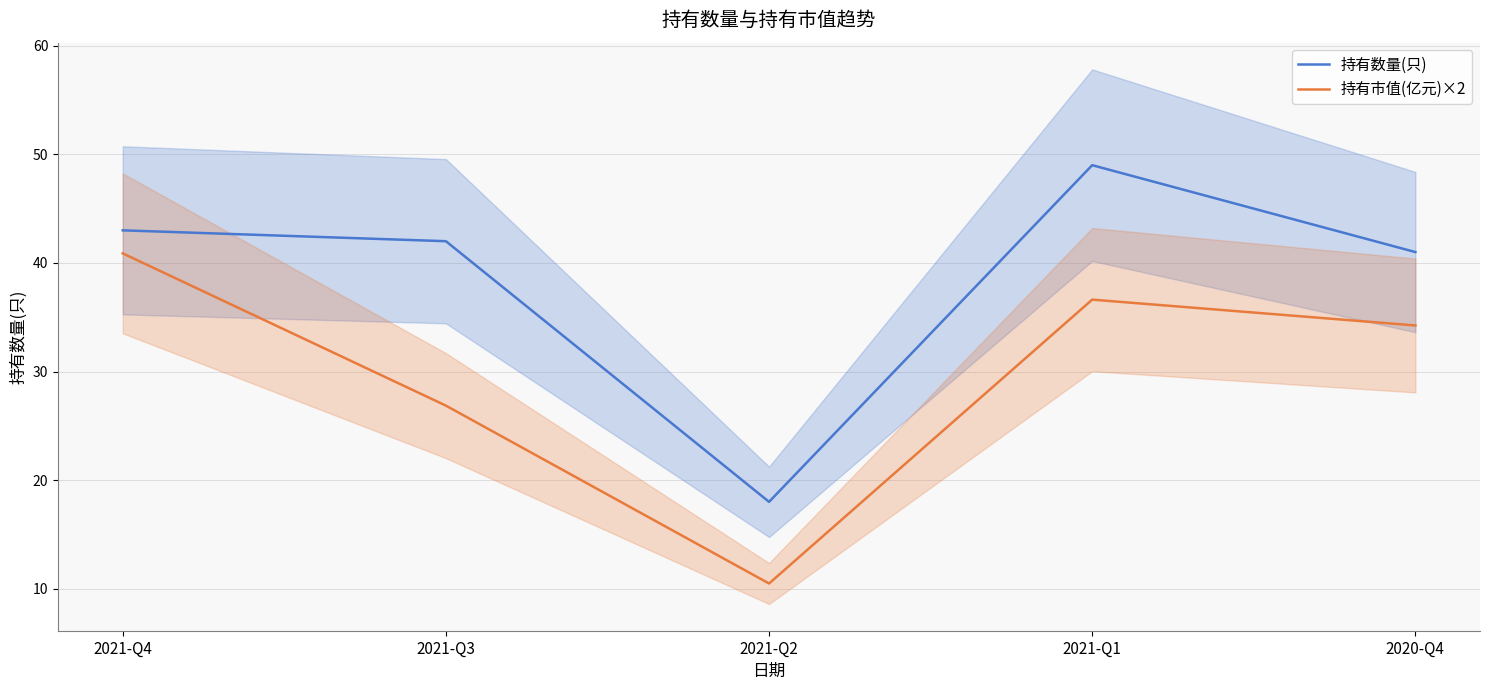

What are all the series names shown in the legend?

持有数量(只), 持有市值(亿元)×2